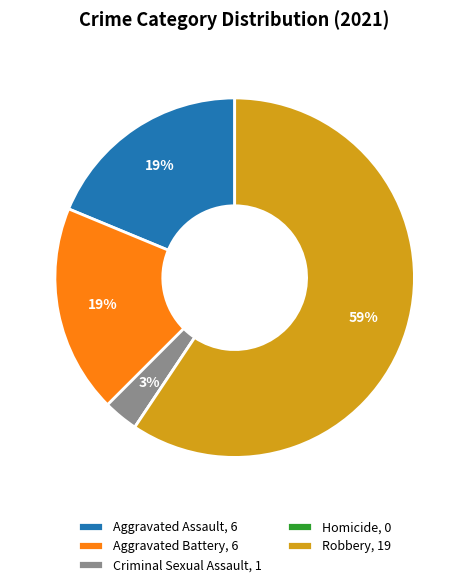

To the nearest percent, what percentage of the pie is Criminal Sexual Assault?

3%